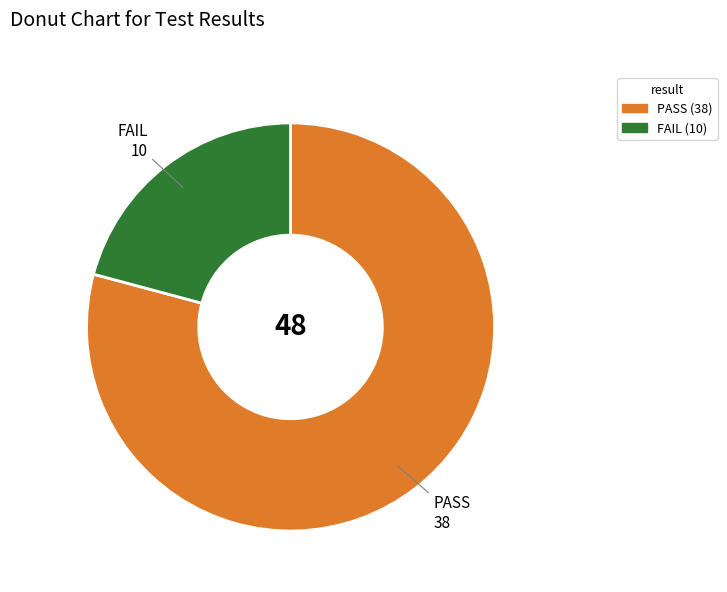

Which has a higher value, FAIL or PASS?

PASS